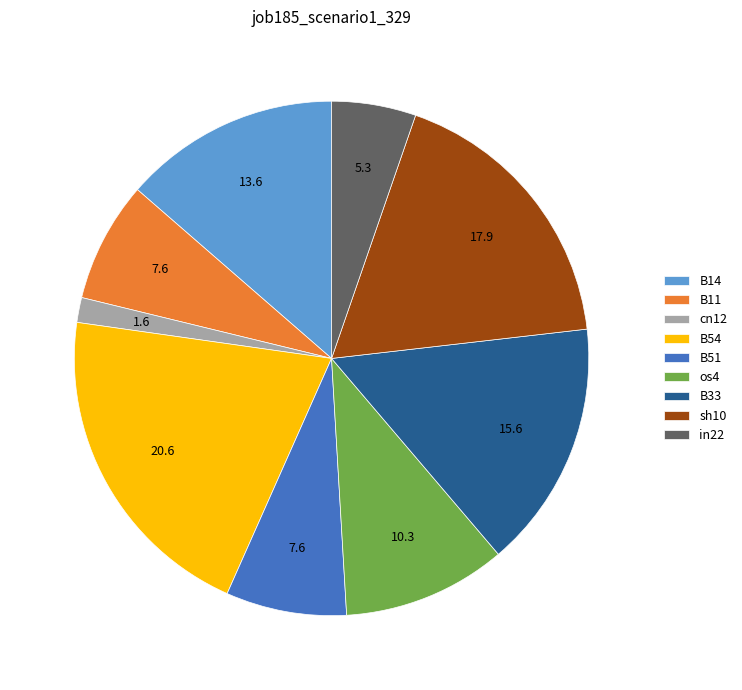

Does any single category account for the majority?

No